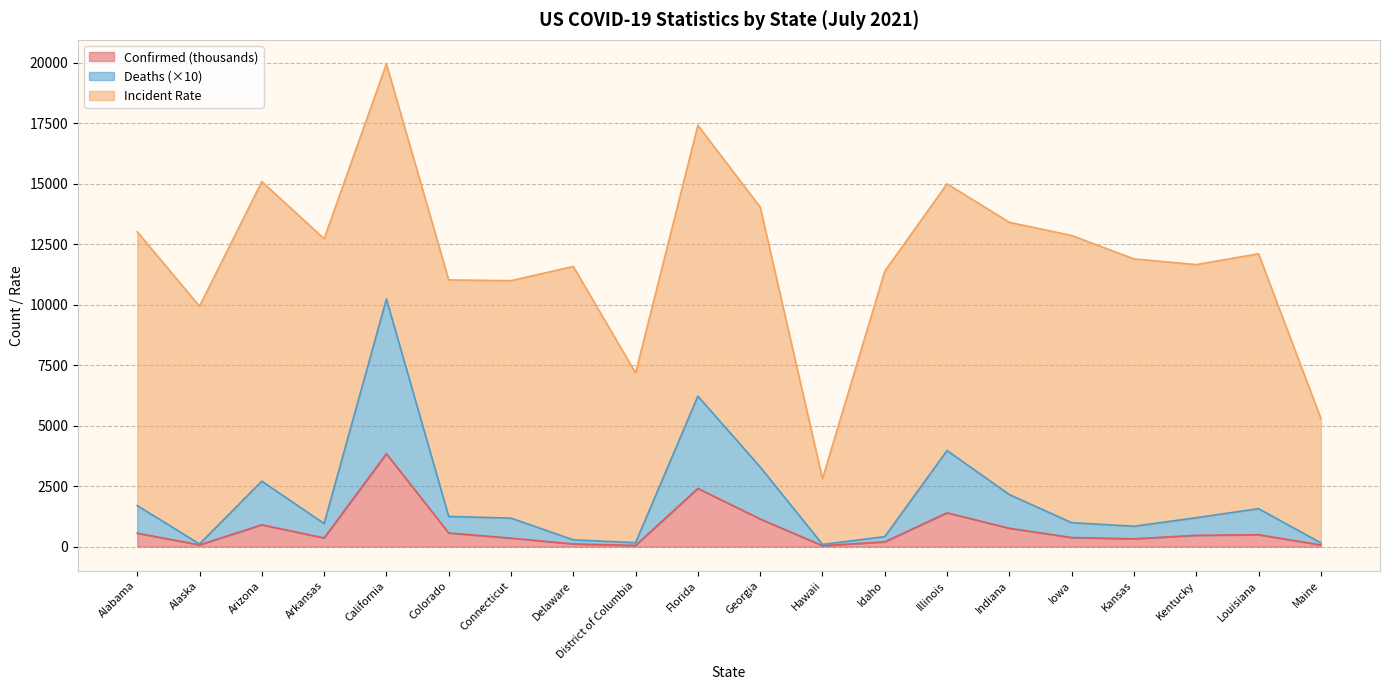

True or false: Confirmed (thousands) has a value of 2404.9 at Florida.

True